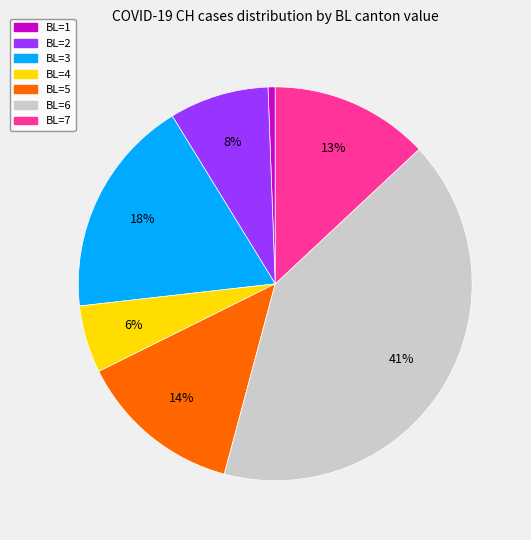

To the nearest percent, what is the average slice percentage?

14%